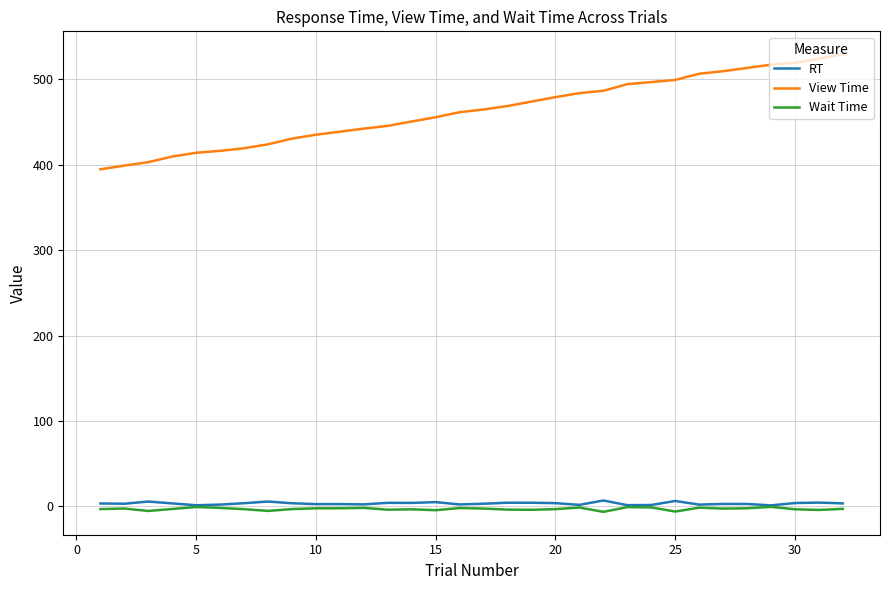

What is the maximum value shown in the chart?

529.5